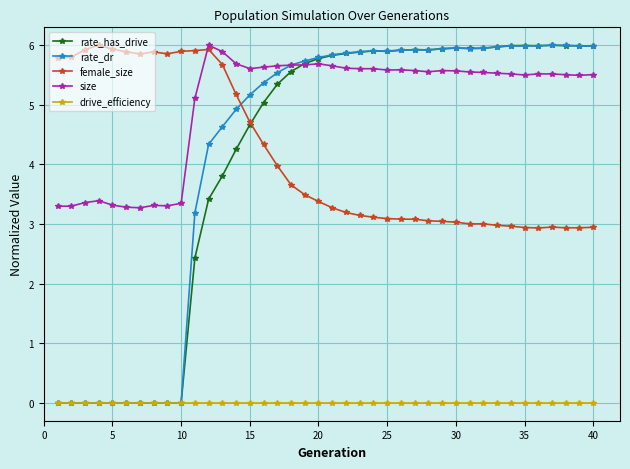

True or false: female_size has more than 1 points higher than both neighbors.

True